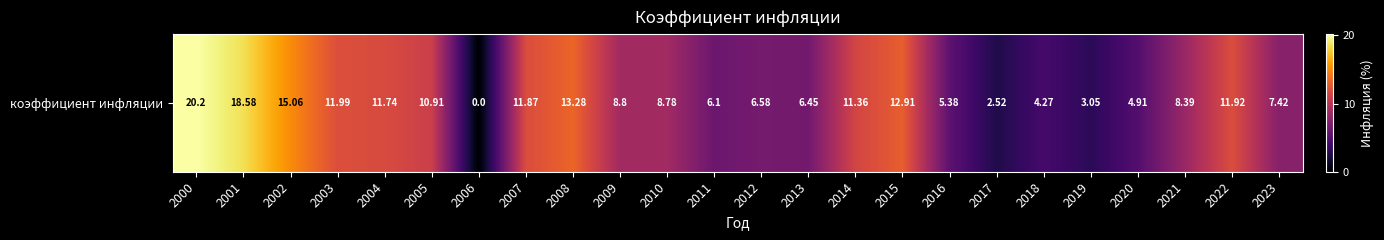

Reading right to left, what are all the values shown in this chart?

2023=7.4	2022=11.9	2021=8.4	2020=4.9	2019=3.0	2018=4.3	2017=2.5	2016=5.4	2015=12.9	2014=11.4	2013=6.5	2012=6.6	2011=6.1	2010=8.8	2009=8.8	2008=13.3	2007=11.9	2006=0.0	2005=10.9	2004=11.7	2003=12.0	2002=15.1	2001=18.6	2000=20.2